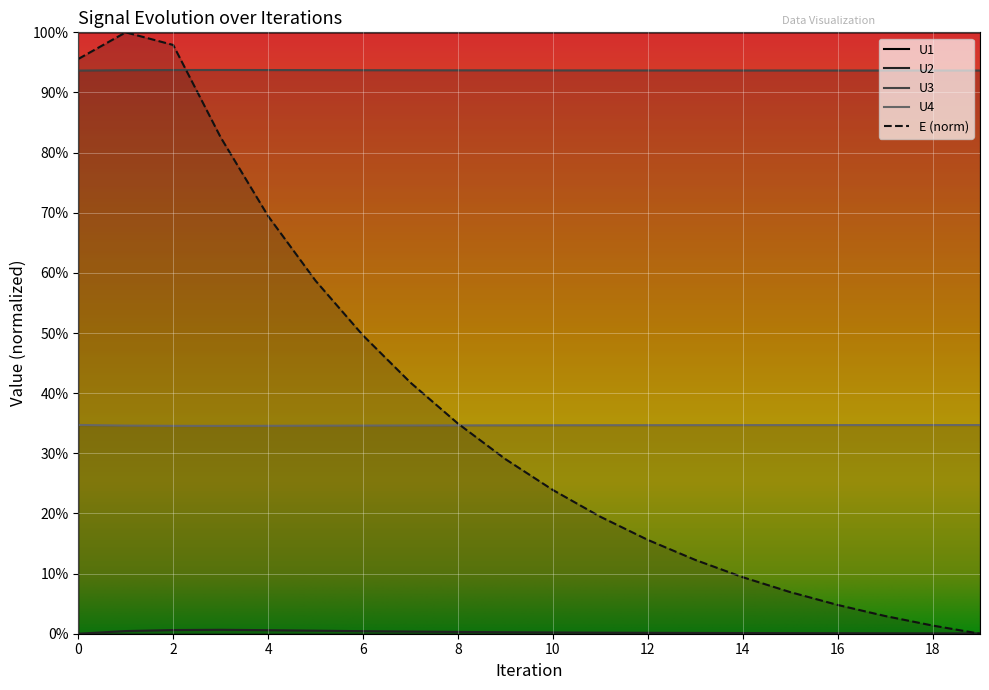

True or false: E and U3 cross at least once.

True